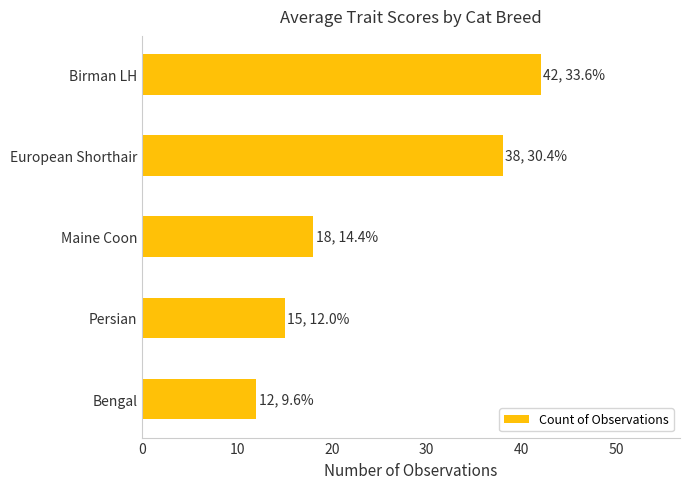

Count the values in the range 15 to 38.

3